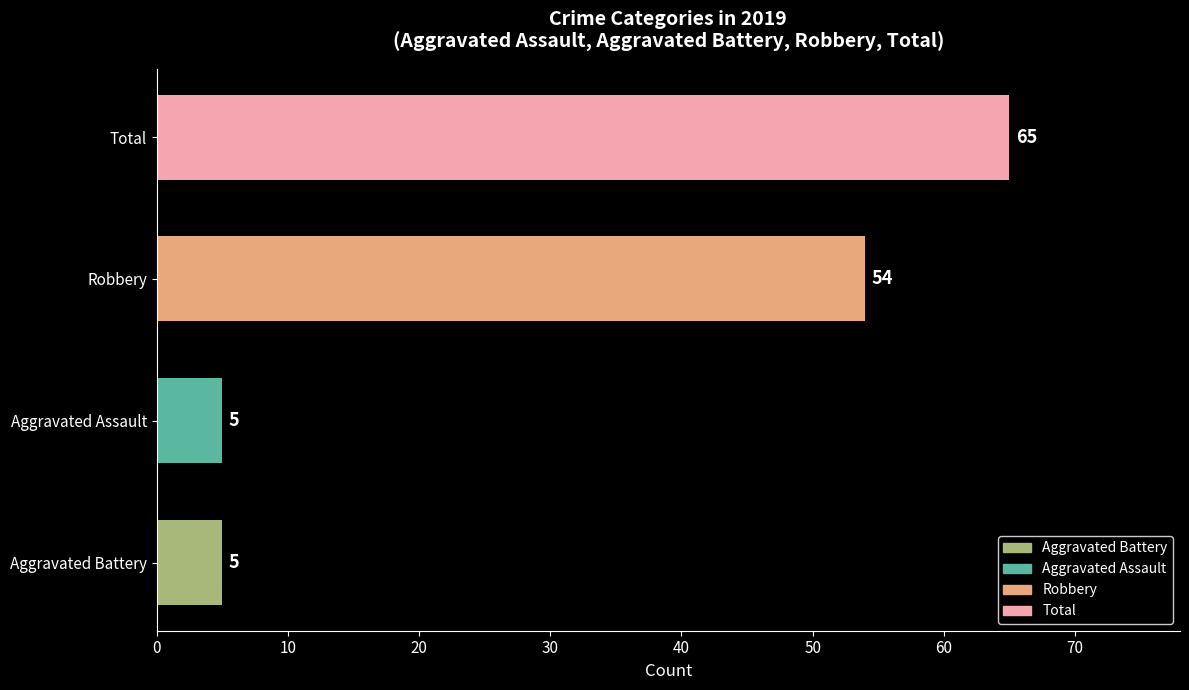

The value at Aggravated Battery is 5. True or false?

True